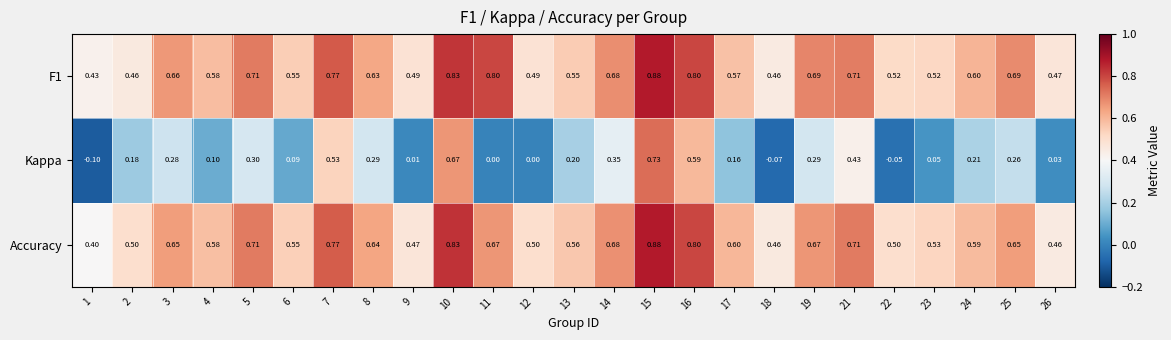

Is the value of Kappa at 2 greater than the value of F1 at 18?

No